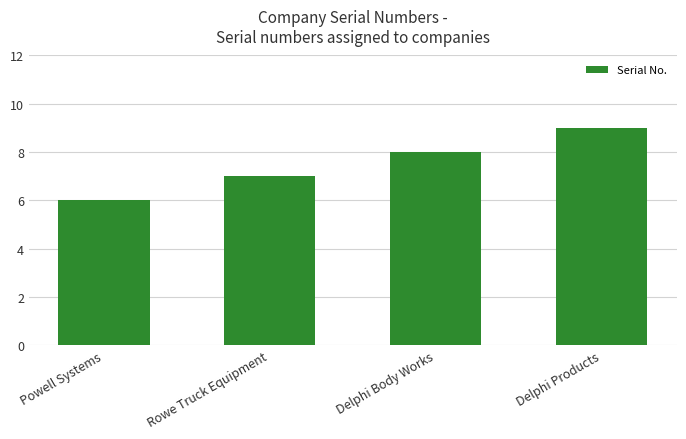

What is the approximate value at Rowe Truck Equipment?

7